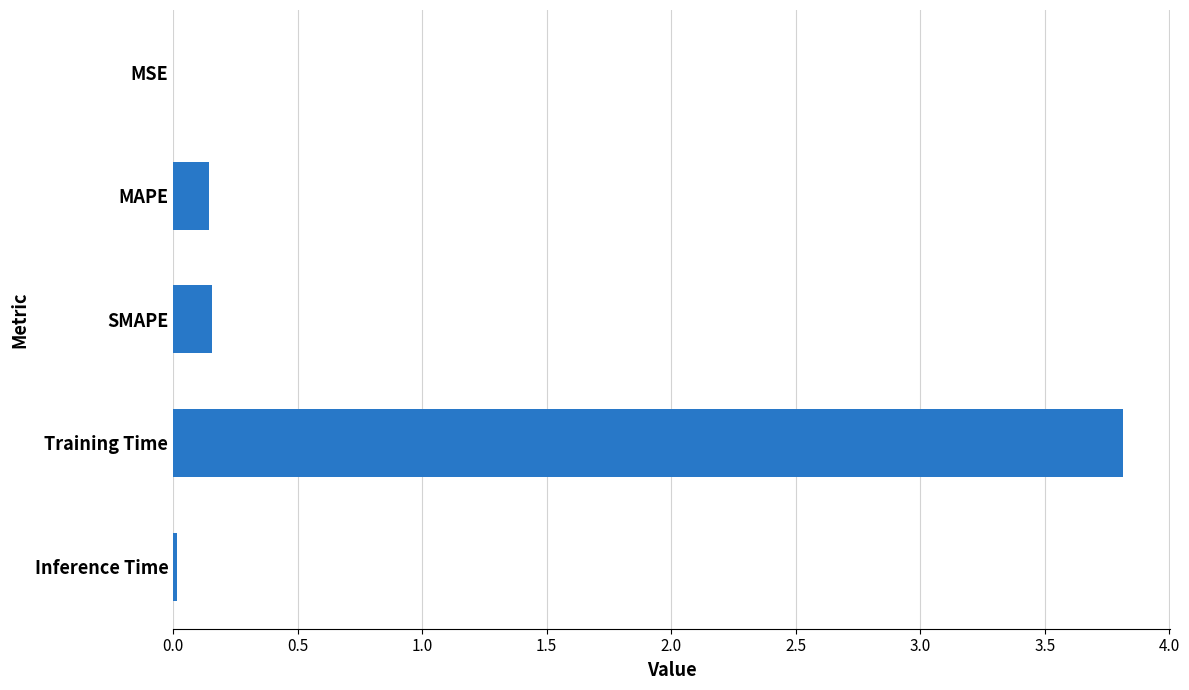

The value at MSE is 0.0. True or false?

True